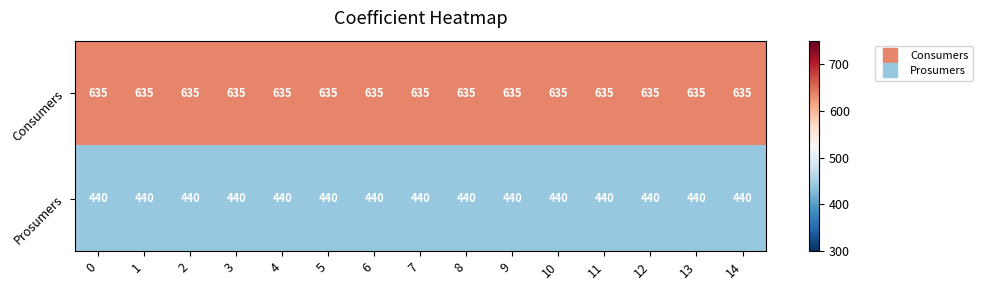

Is it true that Consumers equals 635 at 13?

True